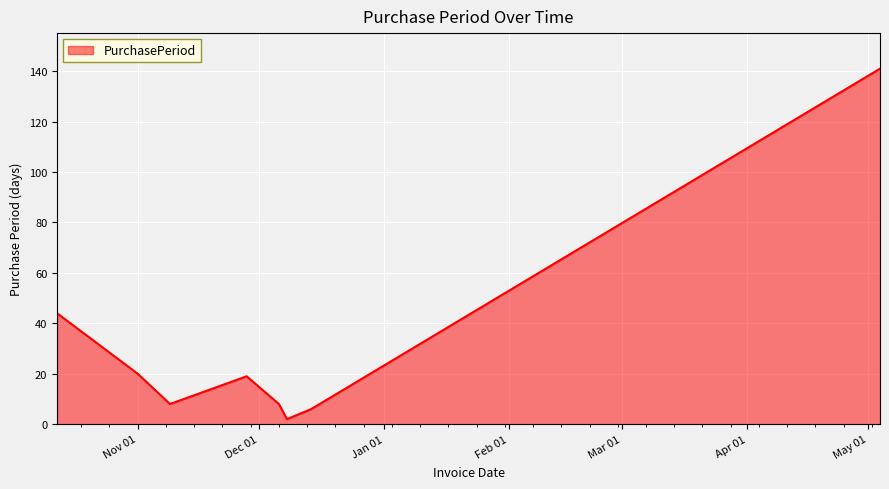

True or false: the data has more than 0 interior local peaks.

True